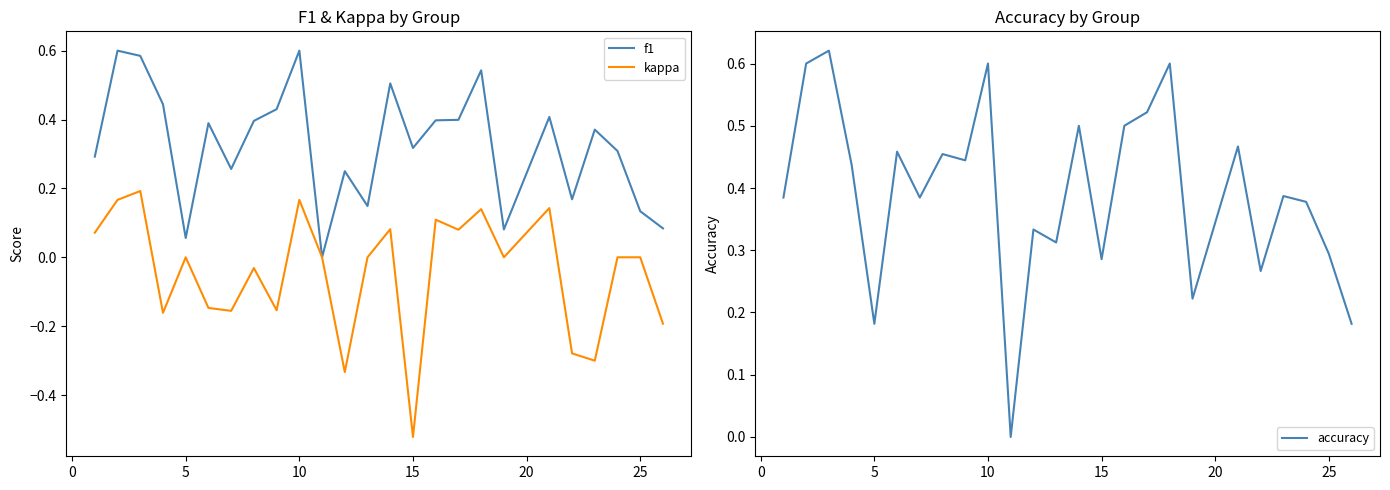

At how many categories does at least one series exceed 0?

24